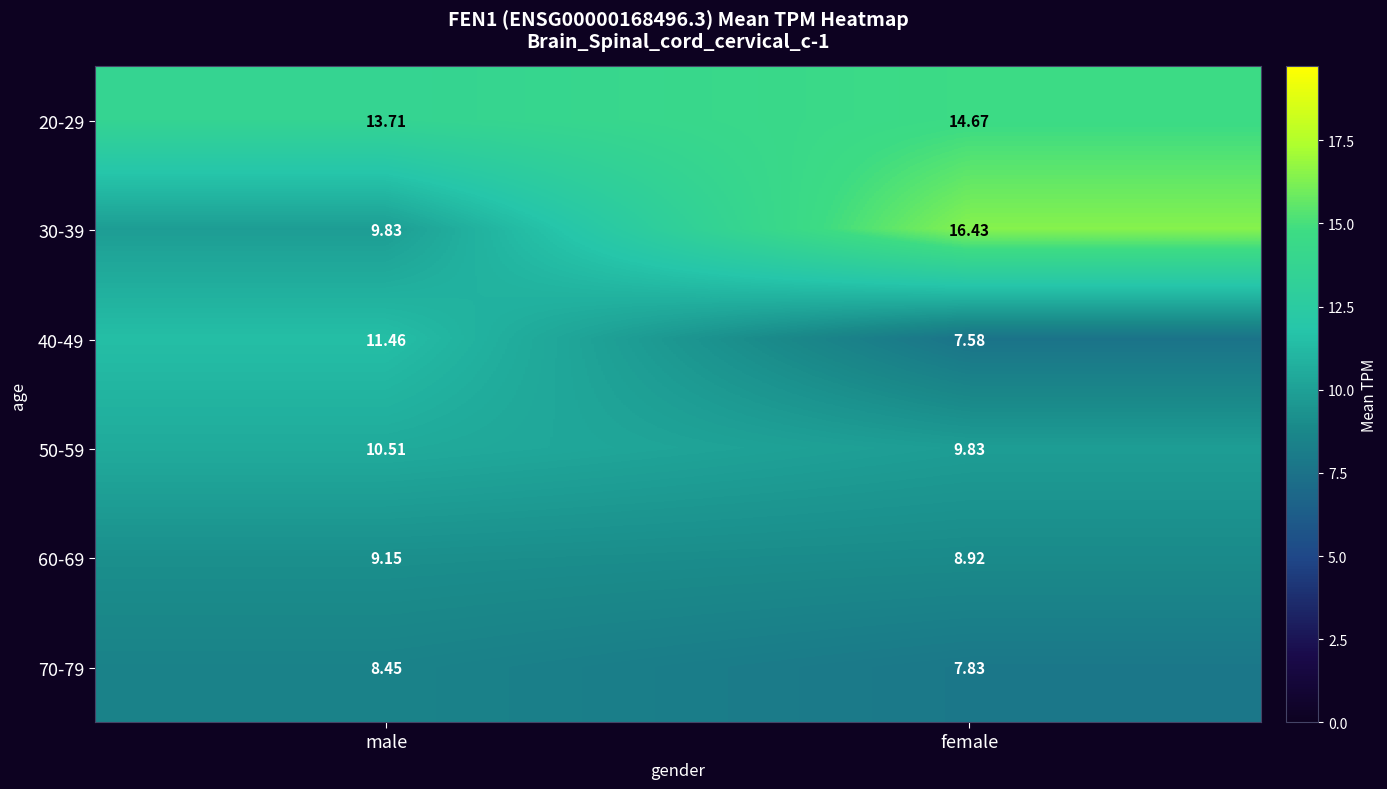

List the labels in order of 30-39 value, smallest first.

male, female